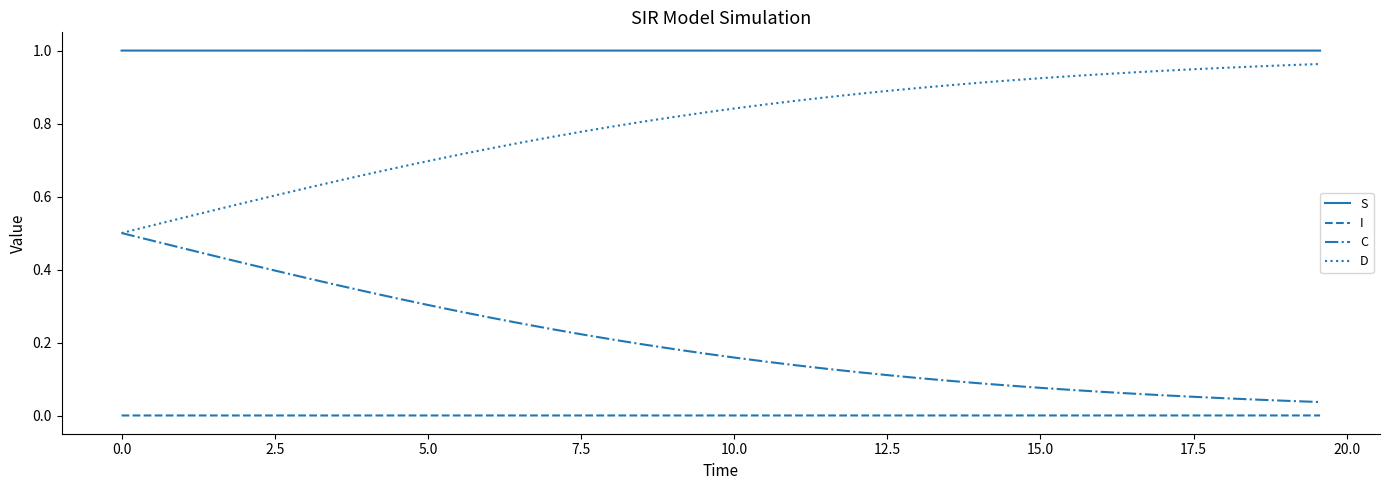

Which series has the largest total across all categories?

S